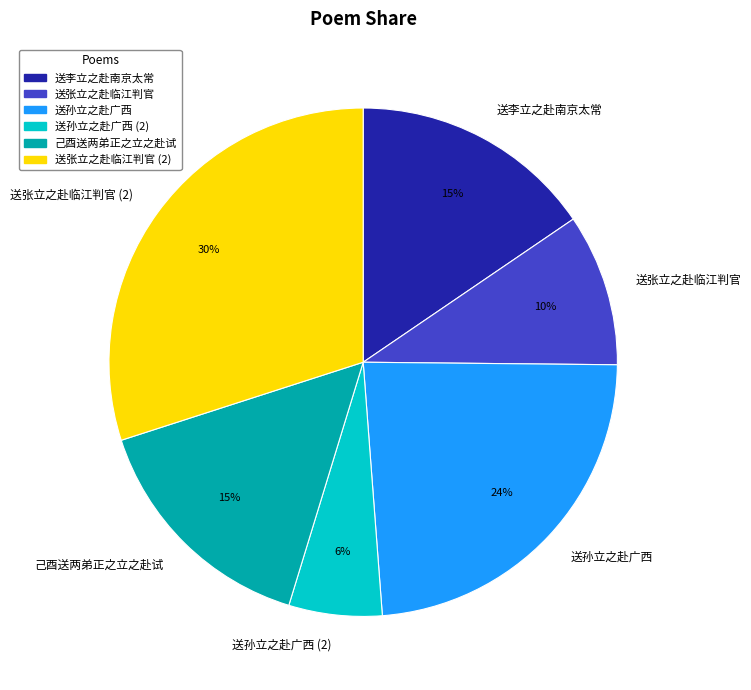

To the nearest percent, what is the combined percentage of 送张立之赴临江判官 (2) and 送李立之赴南京太常?

45%